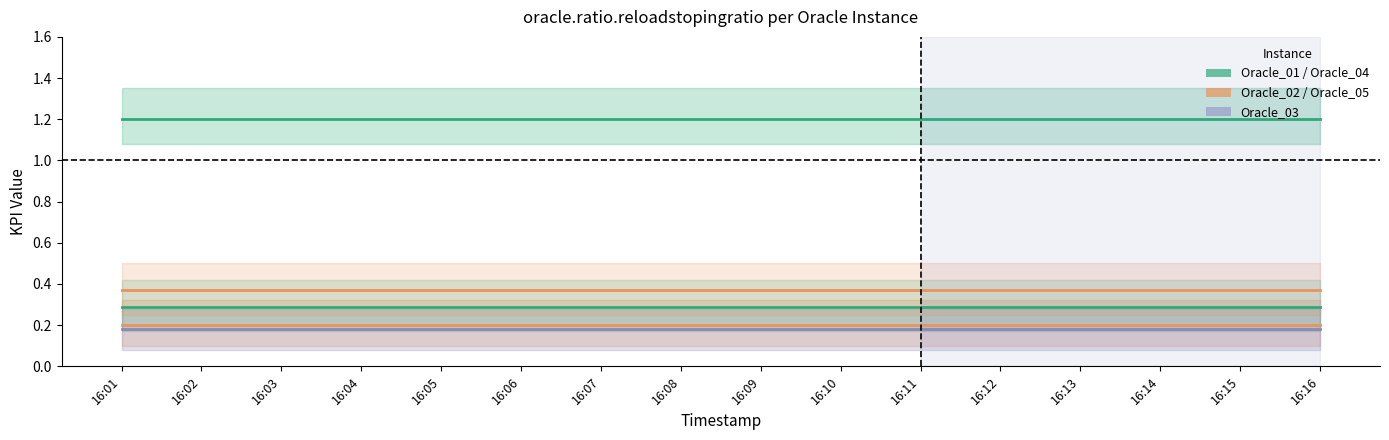

Reading left to right, list all the values displayed in this chart.

Oracle_01: 16:01=1.2	16:02=1.2	16:03=1.2	16:04=1.2	16:05=1.2	16:06=1.2	16:07=1.2	16:08=1.2	16:09=1.2	16:10=1.2	16:11=1.2	16:12=1.2	16:13=1.2	16:14=1.2	16:15=1.2	16:16=1.2
Oracle_02: 16:01=0.2	16:02=0.2	16:03=0.2	16:04=0.2	16:05=0.2	16:06=0.2	16:07=0.2	16:08=0.2	16:09=0.2	16:10=0.2	16:11=0.2	16:12=0.2	16:13=0.2	16:14=0.2	16:15=0.2	16:16=0.2
Oracle_03: 16:01=0.2	16:02=0.2	16:03=0.2	16:04=0.2	16:05=0.2	16:06=0.2	16:07=0.2	16:08=0.2	16:09=0.2	16:10=0.2	16:11=0.2	16:12=0.2	16:13=0.2	16:14=0.2	16:15=0.2	16:16=0.2
Oracle_04: 16:01=0.3	16:02=0.3	16:03=0.3	16:04=0.3	16:05=0.3	16:06=0.3	16:07=0.3	16:08=0.3	16:09=0.3	16:10=0.3	16:11=0.3	16:12=0.3	16:13=0.3	16:14=0.3	16:15=0.3	16:16=0.3
Oracle_05: 16:01=0.4	16:02=0.4	16:03=0.4	16:04=0.4	16:05=0.4	16:06=0.4	16:07=0.4	16:08=0.4	16:09=0.4	16:10=0.4	16:11=0.4	16:12=0.4	16:13=0.4	16:14=0.4	16:15=0.4	16:16=0.4